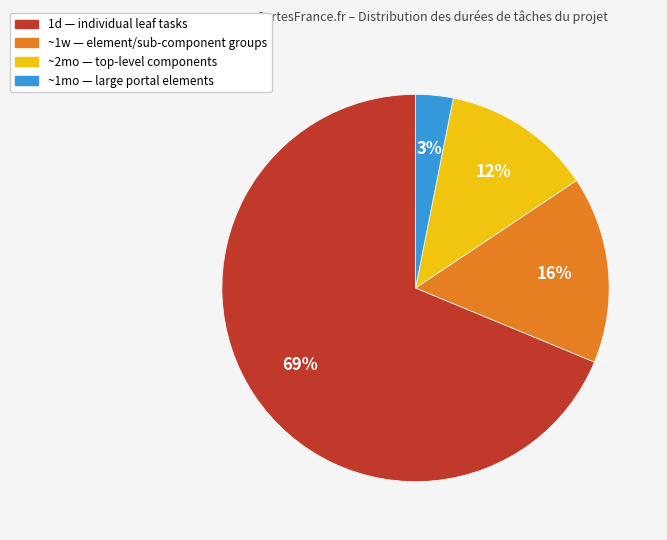

To the nearest percent, what is the difference between the largest and smallest slice percentages?

66%